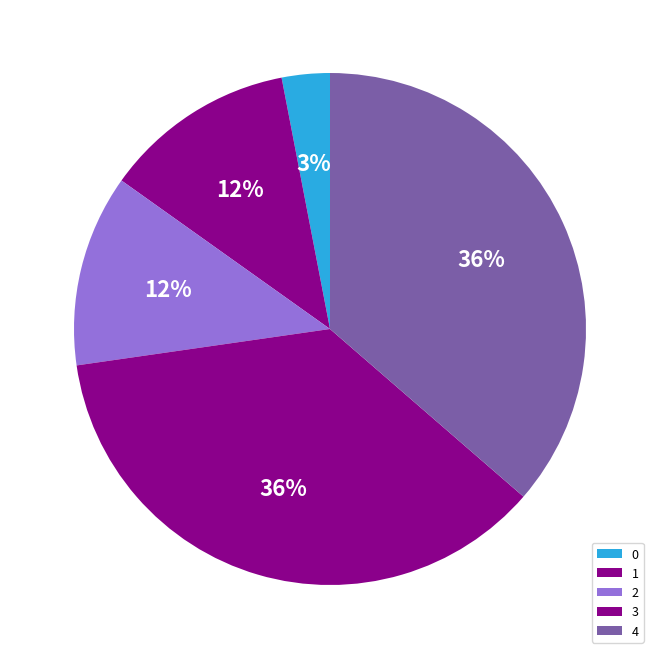

Approximately how many times larger is the value at 3 compared to 2?

3.0